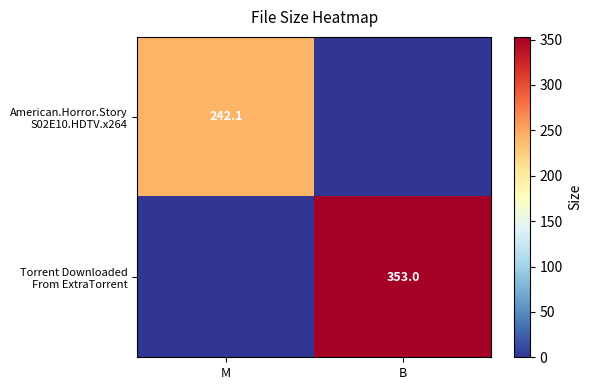

At which category is the sum across all series the highest?

B